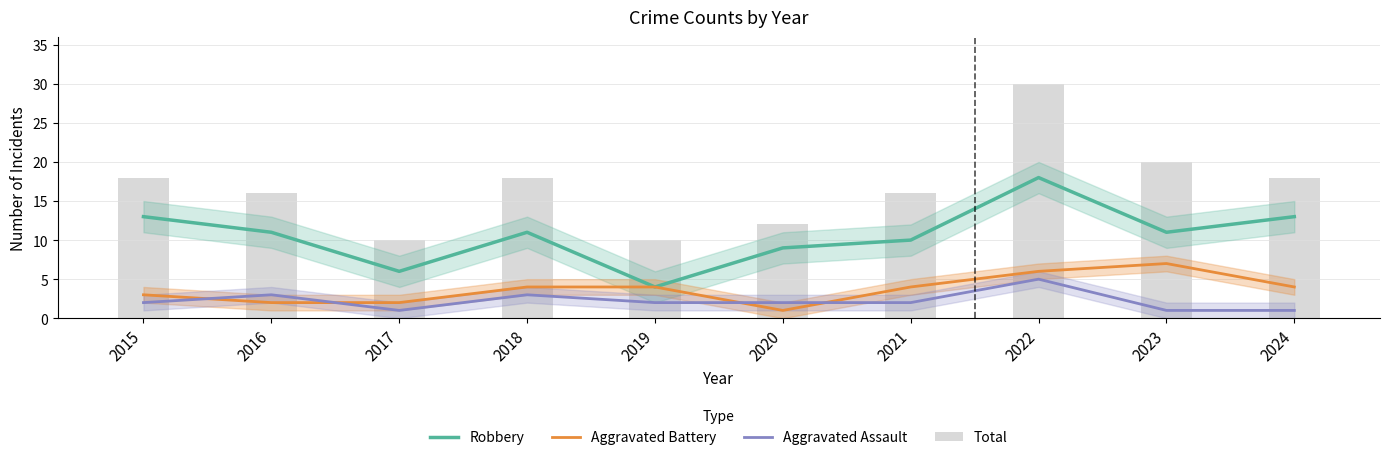

What is the value of the Total bar at the 1st from the left?

18